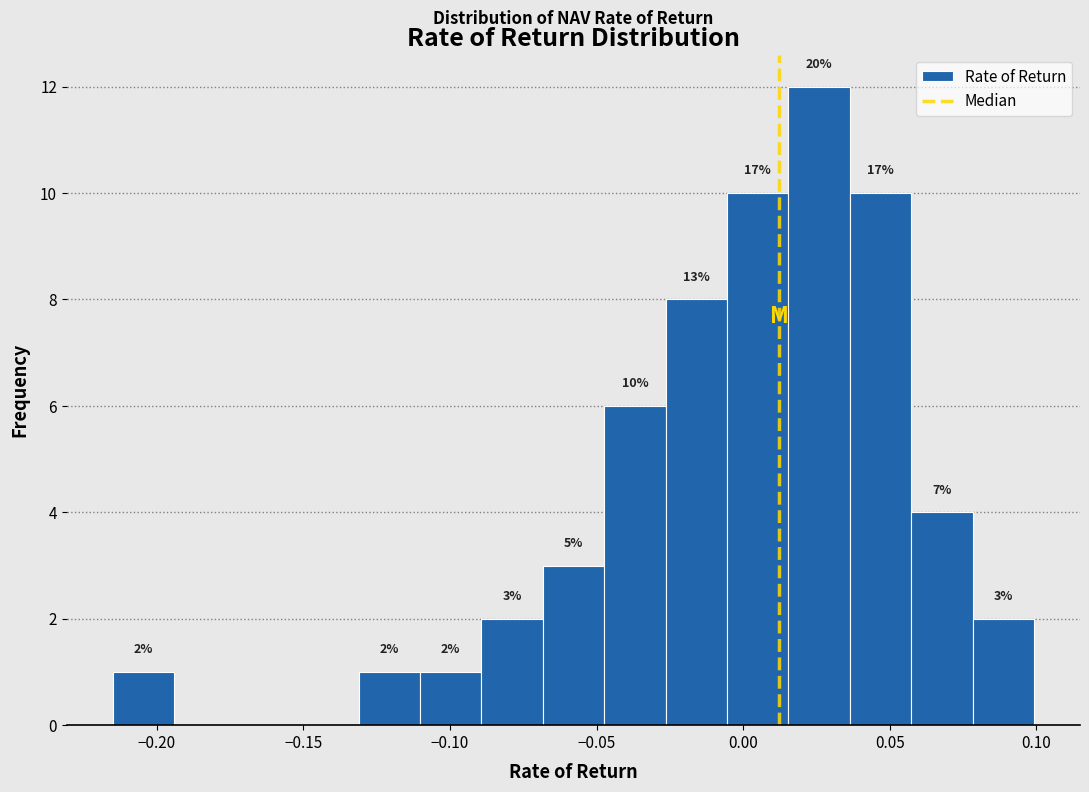

Which range on the x-axis has the tallest bar?

0.015 to 0.035